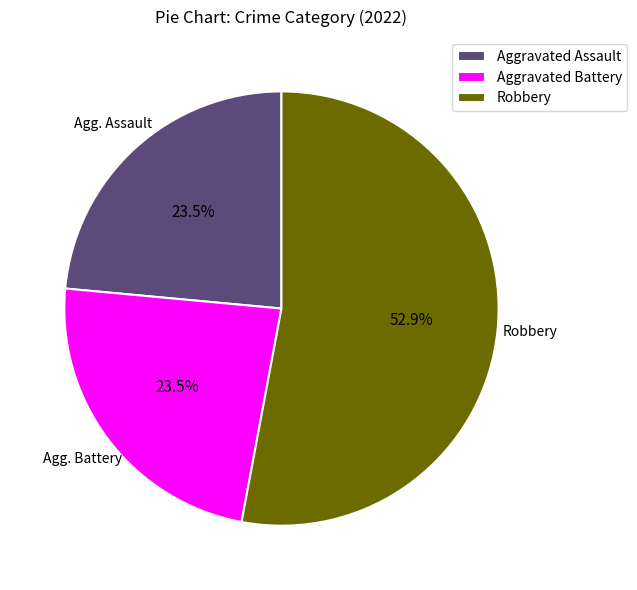

Which category has the biggest portion of the pie?

Robbery